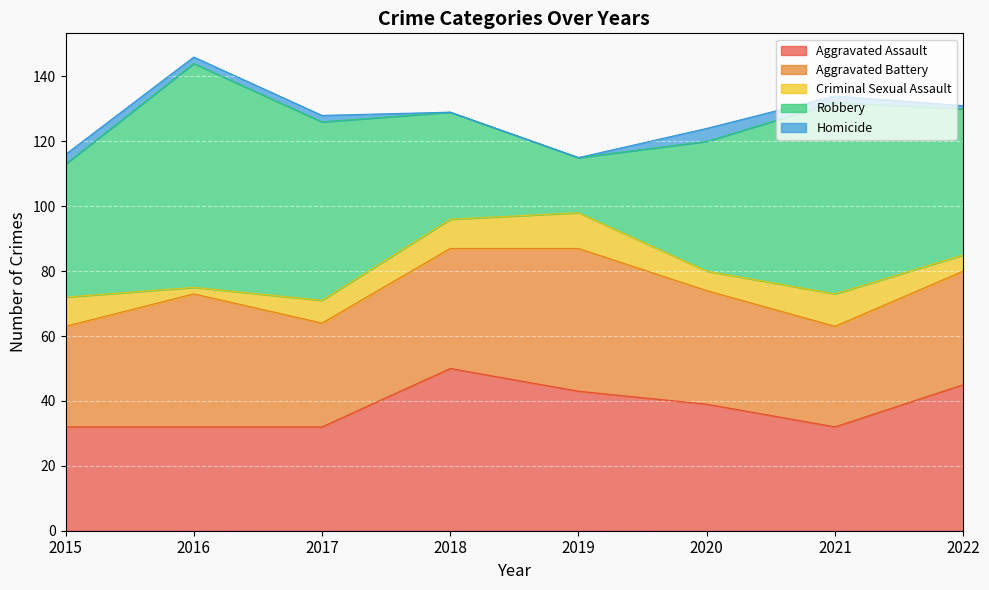

Which label corresponds to the smallest value in the chart?

2018